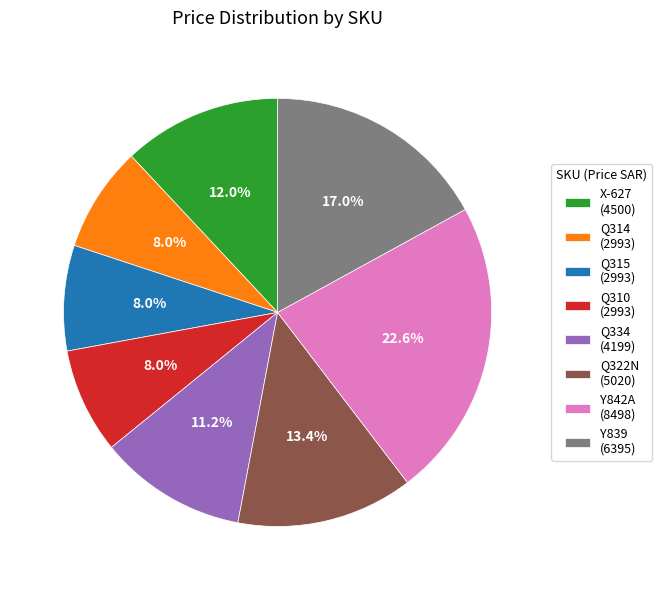

Do Y839 (6395) and Q314 (2993) together represent more than half of the pie?

No